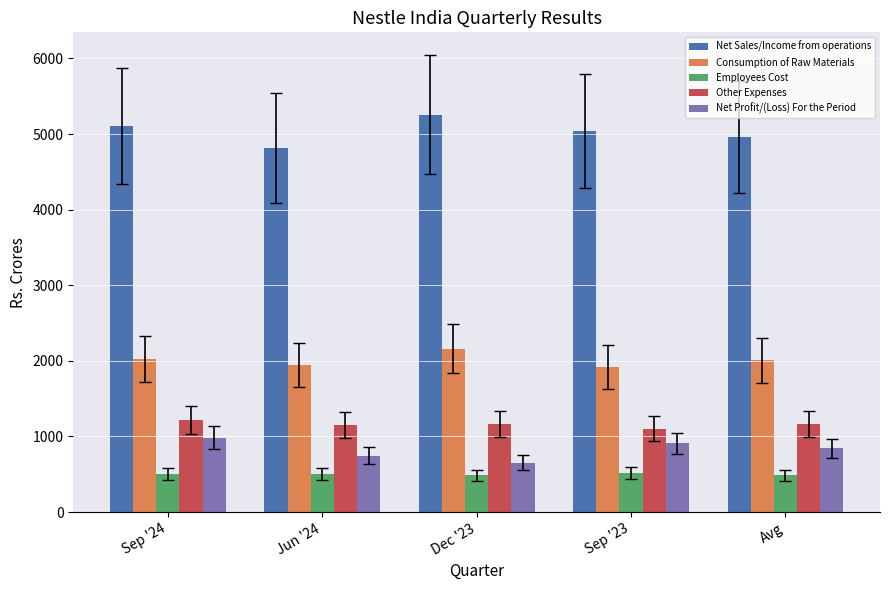

The value of Net Sales/Income from operations at Dec '23 is 5254.4. True or false?

True